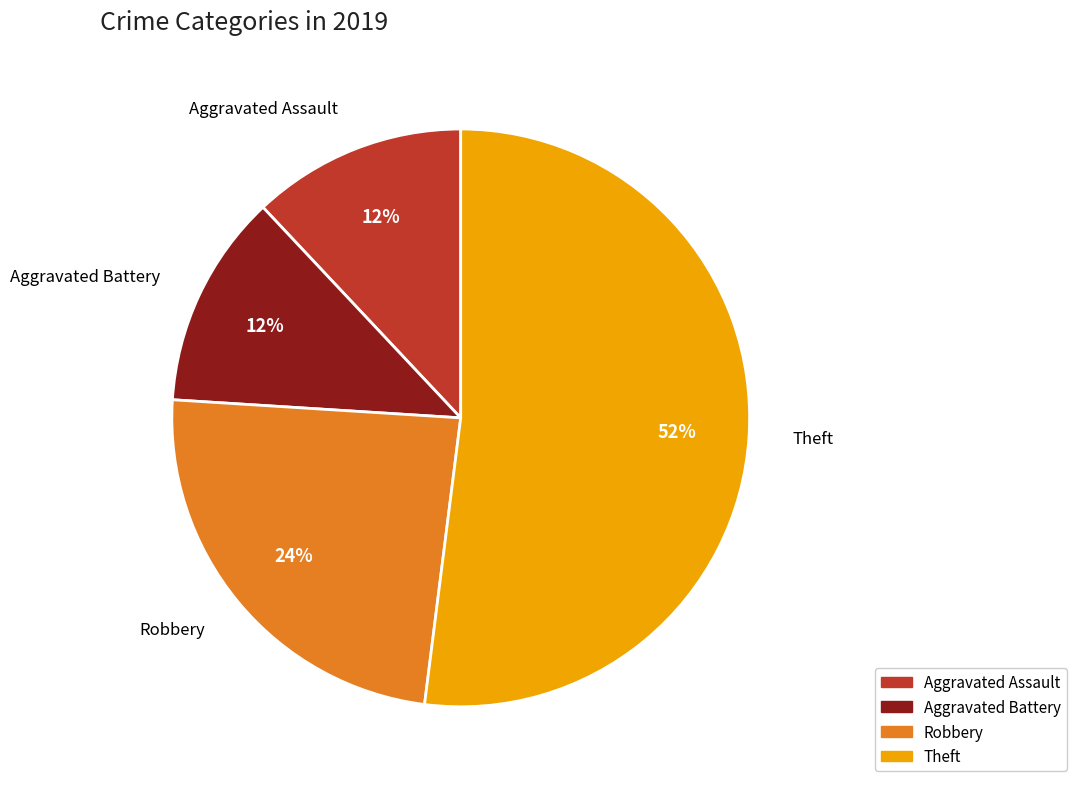

To the nearest percent, what is the average slice percentage?

25%